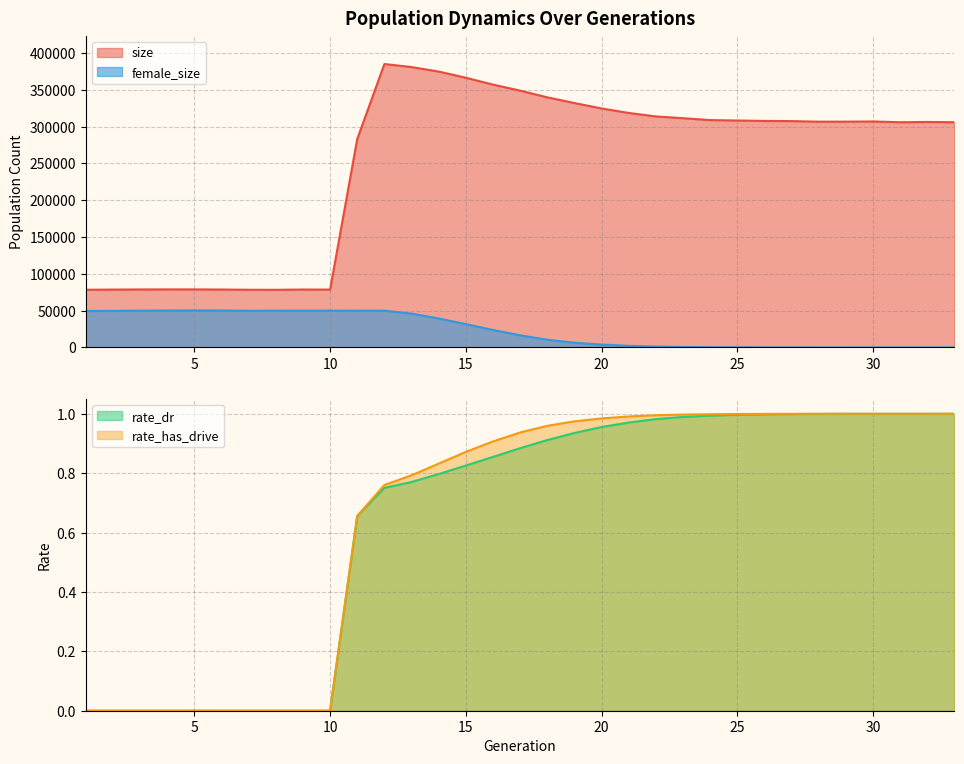

Reading right to left, list all the values displayed in this chart.

size: 33=306101.0	32=306412.0	31=306057.0	30=307115.0	29=306874.0	28=306796.0	27=307613.0	26=307824.0	25=308406.0	24=308981.0	23=311538.0	22=313964.0	21=318684.0	20=324805.0	19=332158.0	18=339908.0	17=349039.0	16=357223.0	15=366527.0	14=374933.0	13=380999.0	12=385193.0	11=283267.0	10=78630.0	9=78700.0	8=78336.0	7=78399.0	6=78710.0	5=78882.0	4=78903.0	3=78807.0	2=78646.0	1=78371.0
female_size: 33=0.0	32=2.0	31=2.0	30=3.0	29=4.0	28=13.0	27=32.0	26=88.0	25=190.0	24=370.0	23=652.0	22=1199.0	21=2202.0	20=3899.0	19=6469.0	18=10476.0	17=16535.0	16=23755.0	15=31705.0	14=39391.0	13=46025.0	12=50004.0	11=49943.0	10=50048.0	9=50067.0	8=49995.0	7=49875.0	6=50211.0	5=50301.0	4=50150.0	3=50048.0	2=49693.0	1=49609.0
rate_dr: 33=1.0	32=1.0	31=1.0	30=1.0	29=1.0	28=1.0	27=1.0	26=1.0	25=1.0	24=1.0	23=1.0	22=1.0	21=1.0	20=1.0	19=0.9	18=0.9	17=0.9	16=0.9	15=0.8	14=0.8	13=0.8	12=0.8	11=0.7	10=0.0	9=0.0	8=0.0	7=0.0	6=0.0	5=0.0	4=0.0	3=0.0	2=0.0	1=0.0
rate_has_drive: 33=1.0	32=1.0	31=1.0	30=1.0	29=1.0	28=1.0	27=1.0	26=1.0	25=1.0	24=1.0	23=1.0	22=1.0	21=1.0	20=1.0	19=1.0	18=1.0	17=0.9	16=0.9	15=0.9	14=0.8	13=0.8	12=0.8	11=0.7	10=0.0	9=0.0	8=0.0	7=0.0	6=0.0	5=0.0	4=0.0	3=0.0	2=0.0	1=0.0